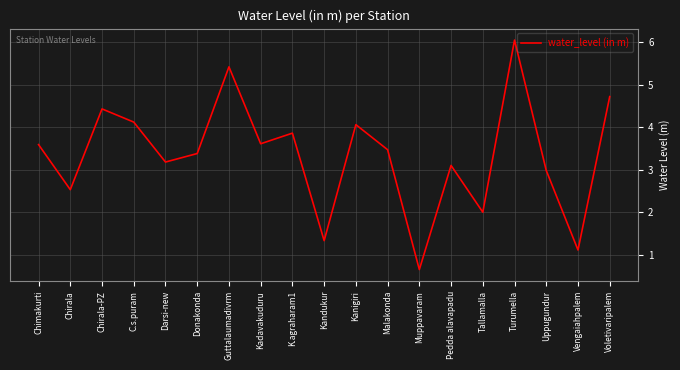

What position from the left is Malakonda?

12